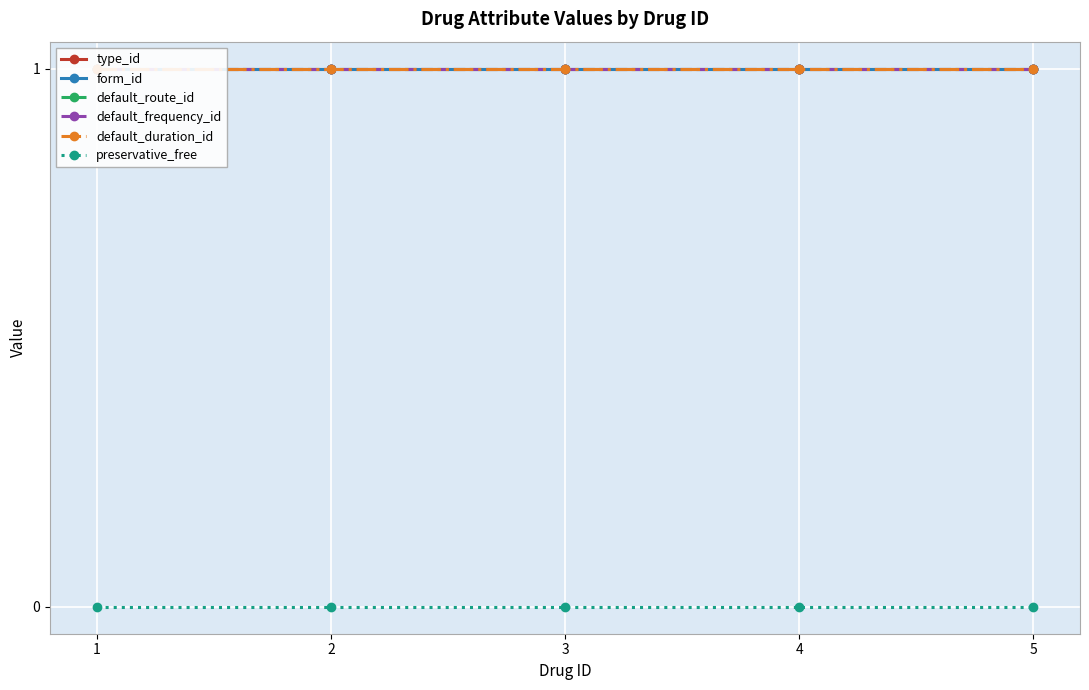

True or false: default_frequency_id and form_id intersect in this chart.

False